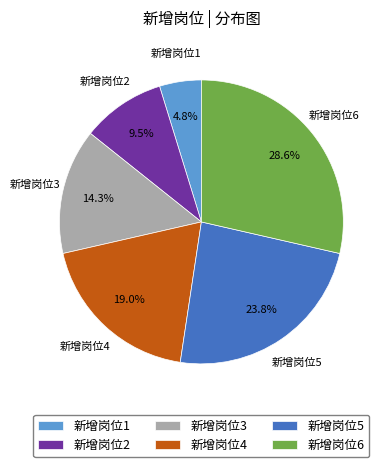

Combined, what portion of the pie is 新增岗位6 and 新增岗位4?

47.6%